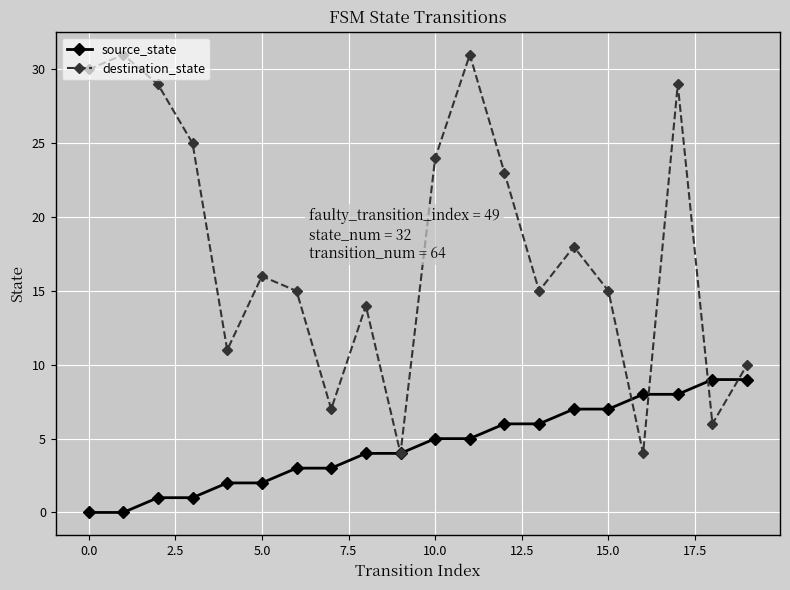

After their last crossing, which series has the higher values: destination_state or source_state?

destination_state